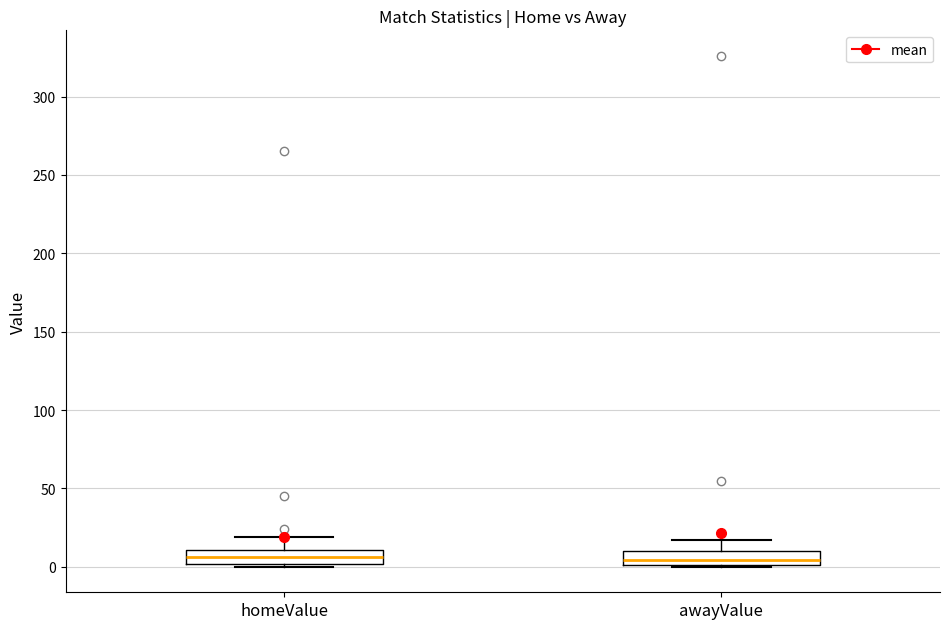

Where does the median line of the box for awayValue sit on the y-axis? The values are not printed on the chart, so give them approximately, as read against the axis.

5